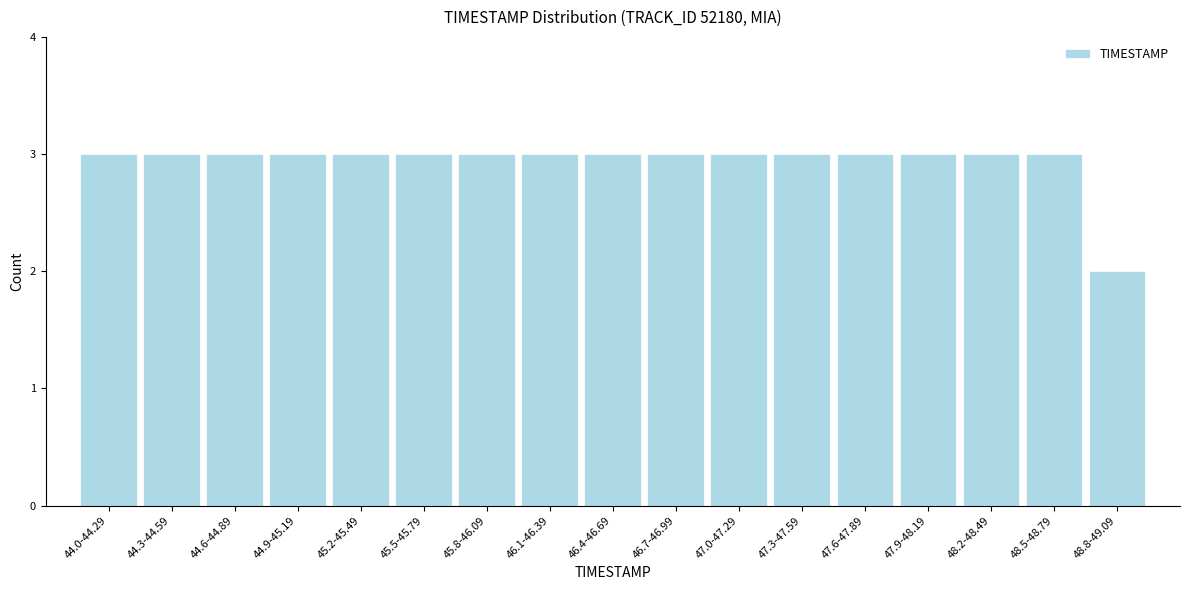

Reading left to right, transcribe all the data shown in this chart.

44.0-44.29=3	44.3-44.59=3	44.6-44.89=3	44.9-45.19=3	45.2-45.49=3	45.5-45.79=3	45.8-46.09=3	46.1-46.39=3	46.4-46.69=3	46.7-46.99=3	47.0-47.29=3	47.3-47.59=3	47.6-47.89=3	47.9-48.19=3	48.2-48.49=3	48.5-48.79=3	48.8-49.09=2